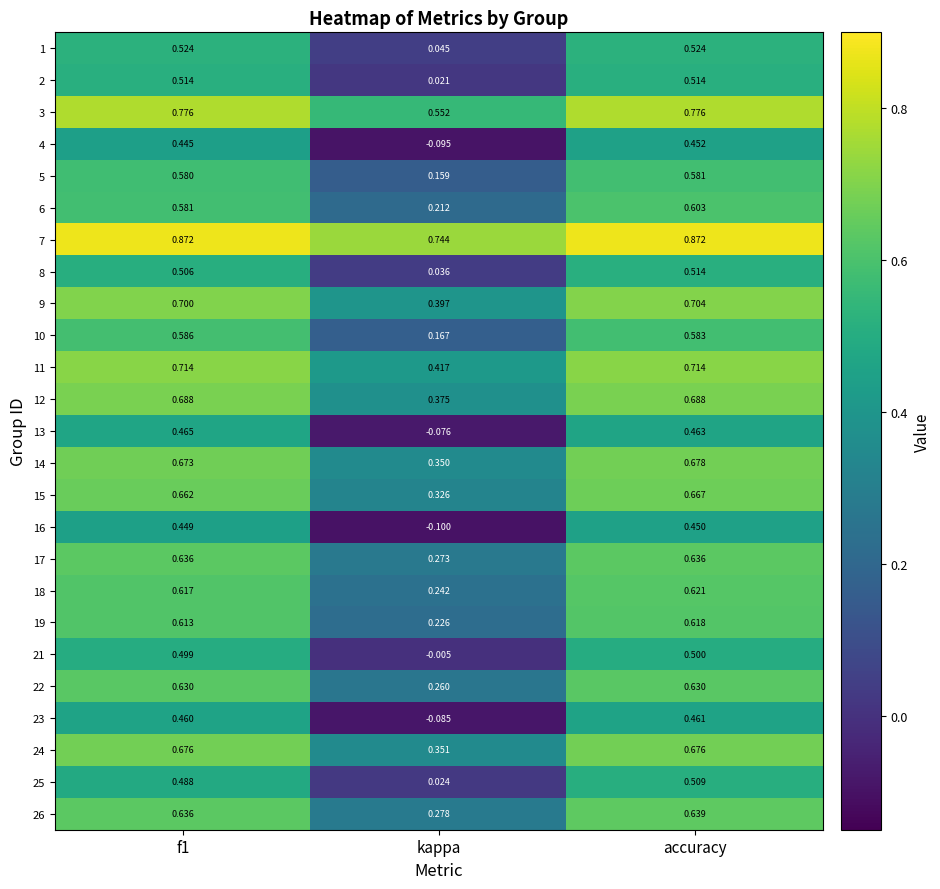

At which label does 5 reach its peak?

accuracy